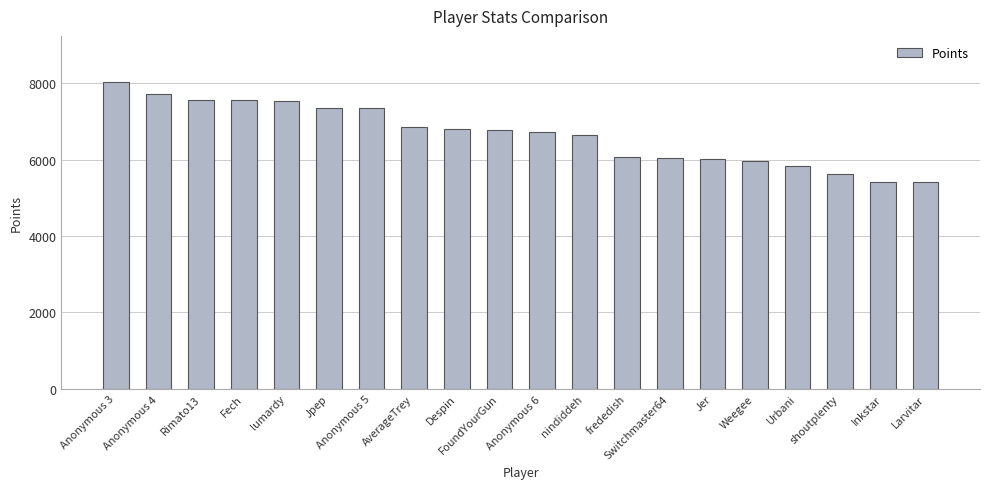

Between shoutplenty and Urbani, which is larger?

Urbani